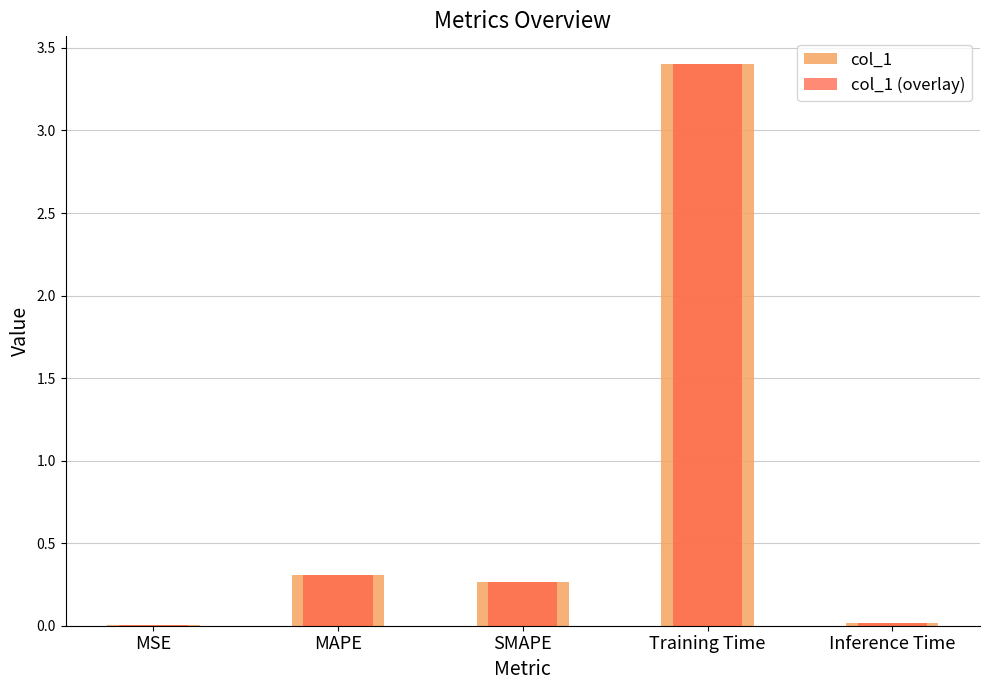

What is the highest value of the col_1 (overlay) series?

3.4